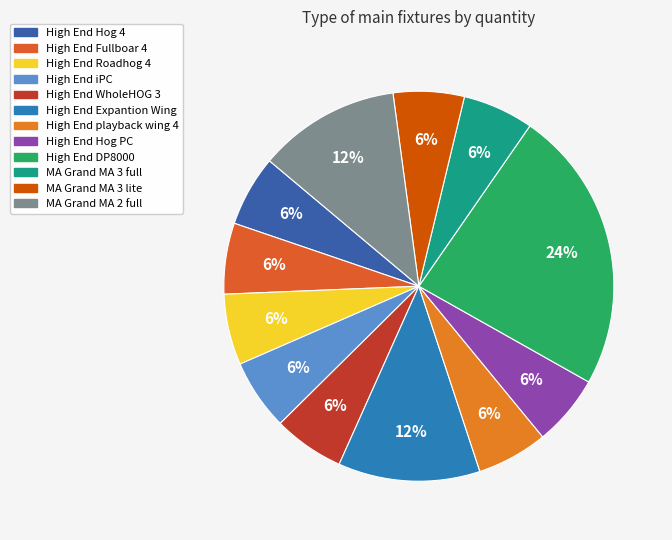

Approximately how many times larger is the value at MA Grand MA 3 full compared to High End Expantion Wing?

0.5